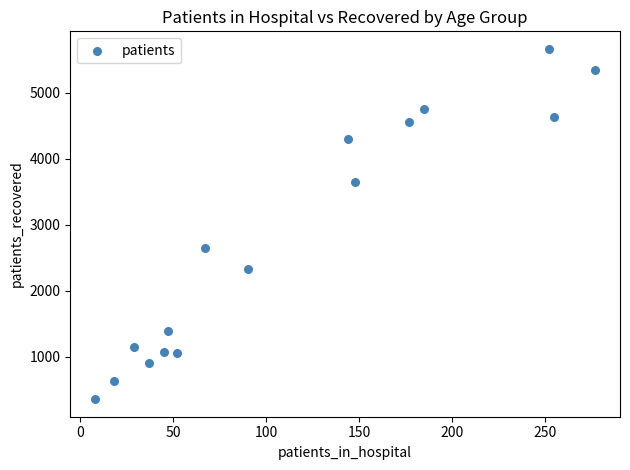

What Y value in the scatter plot is closest to 3011?

2646